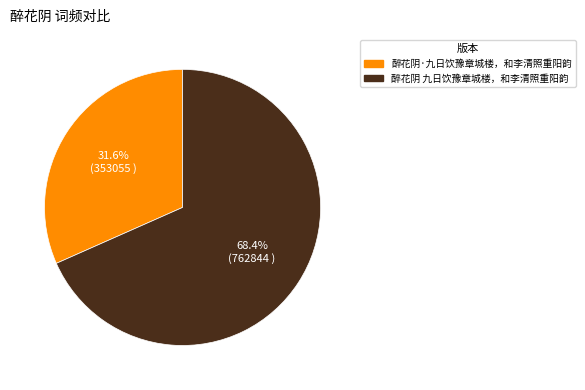

What is the ratio of the value at 醉花阴 九日饮豫章城楼，和李清照重阳韵 to the value at 醉花阴·九日饮豫章城楼，和李清照重阳韵?

2.2